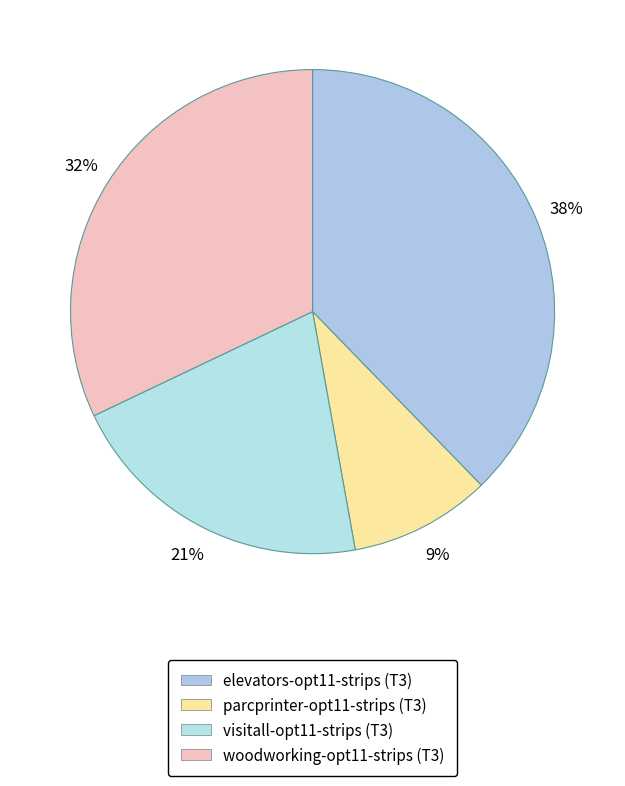

How many segments does this pie chart have?

4